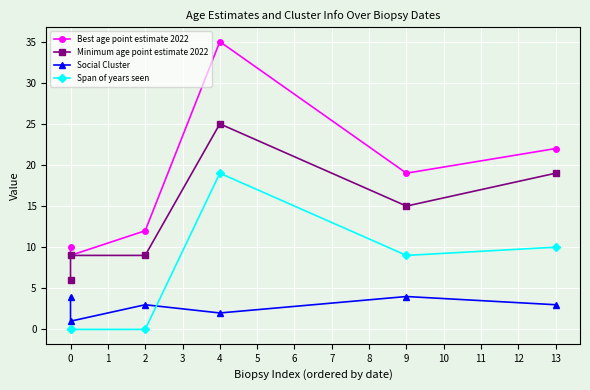

What is the total value across all series at 2?

24